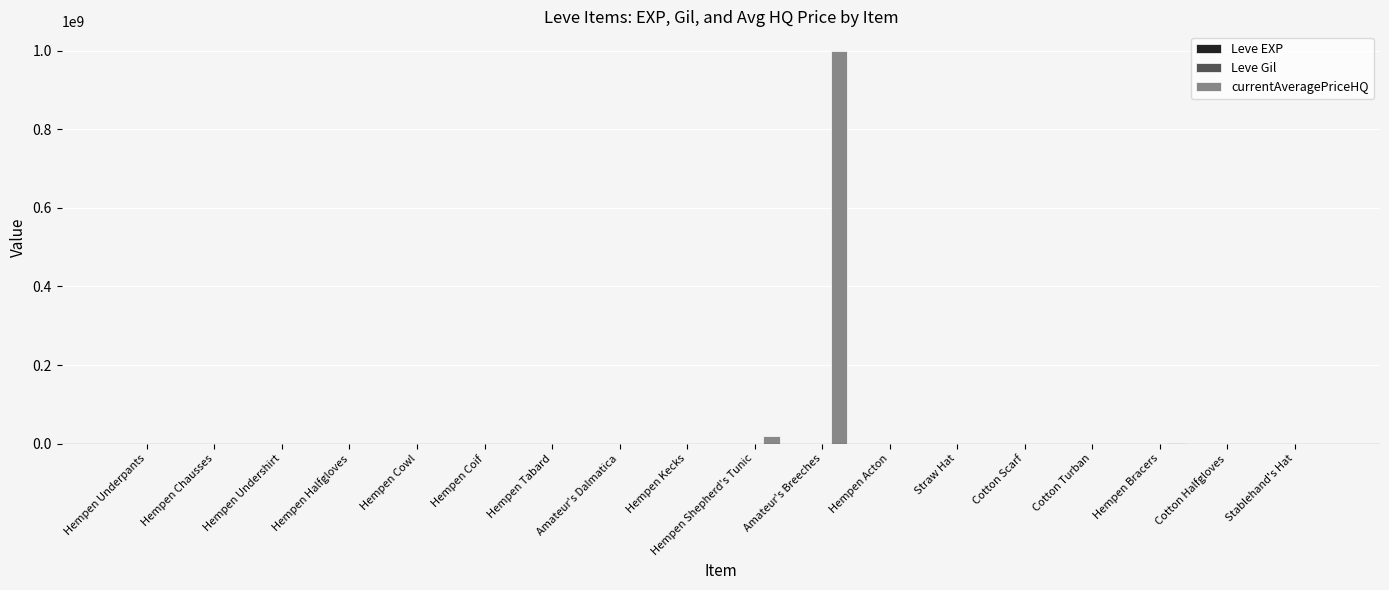

Between Amateur's Dalmatica and Amateur's Breeches, which series saw the biggest shift?

currentAveragePriceHQ